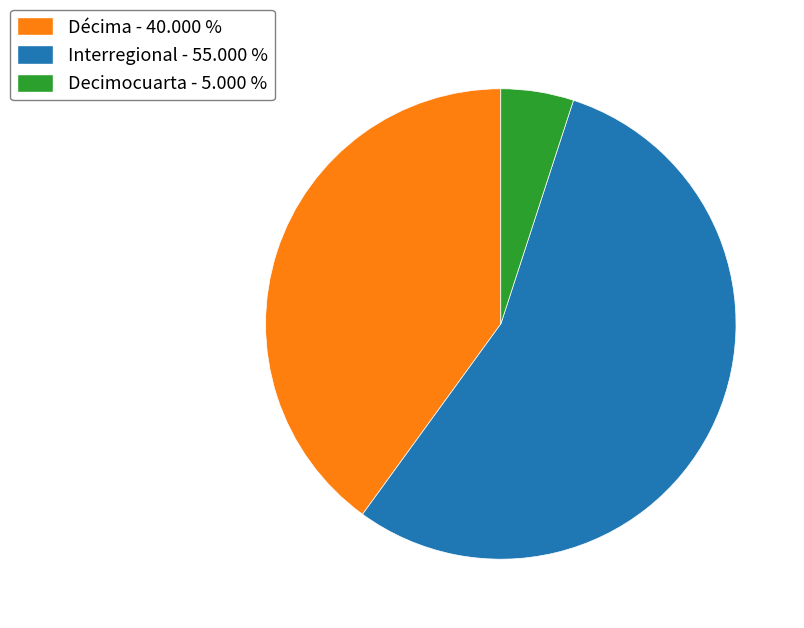

Combined, do Interregional - 55.000 % and Decimocuarta - 5.000 % account for over 50%?

Yes